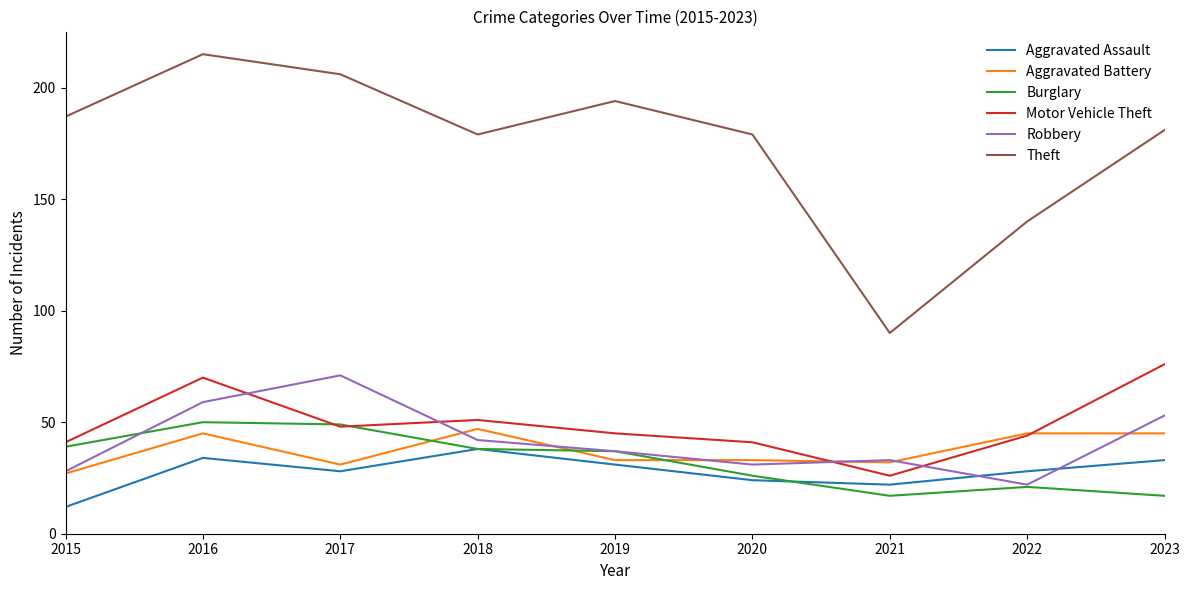

What is the sum of the Robbery values at 2022 and 2023?

75